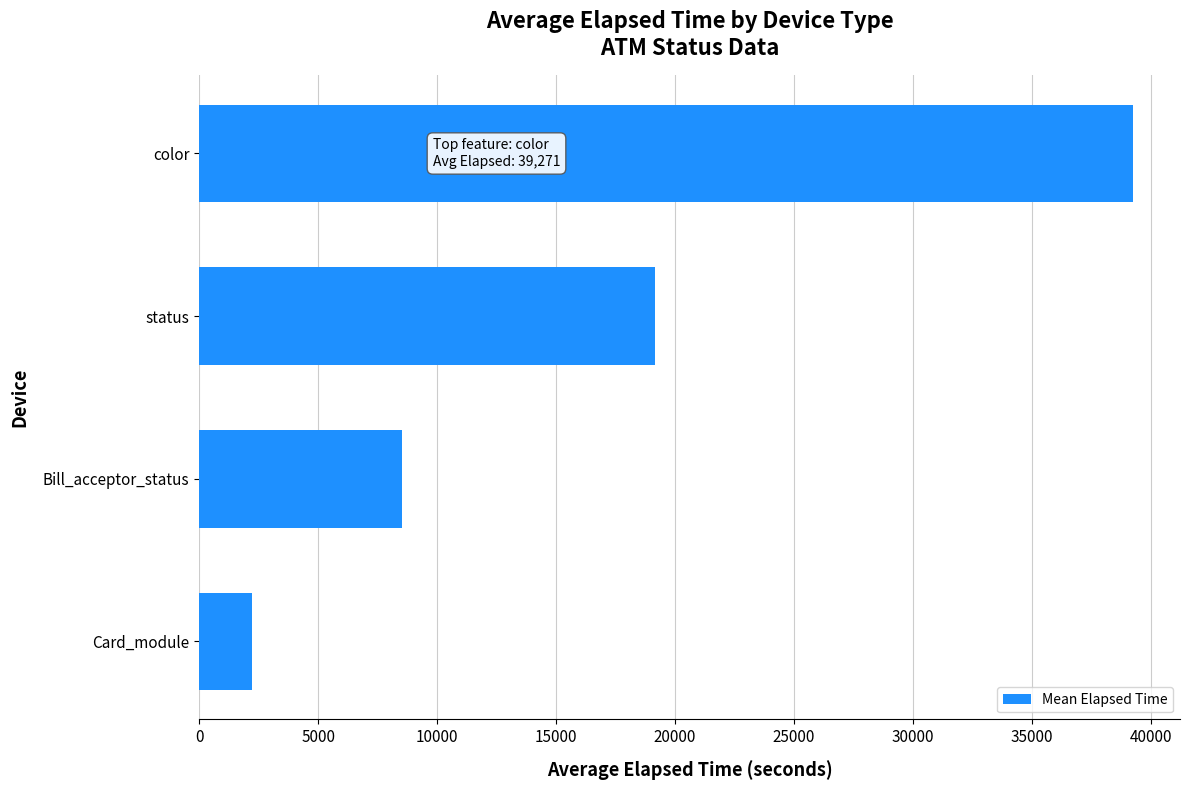

Approximately how many times larger is the value at color compared to Card_module?

17.8